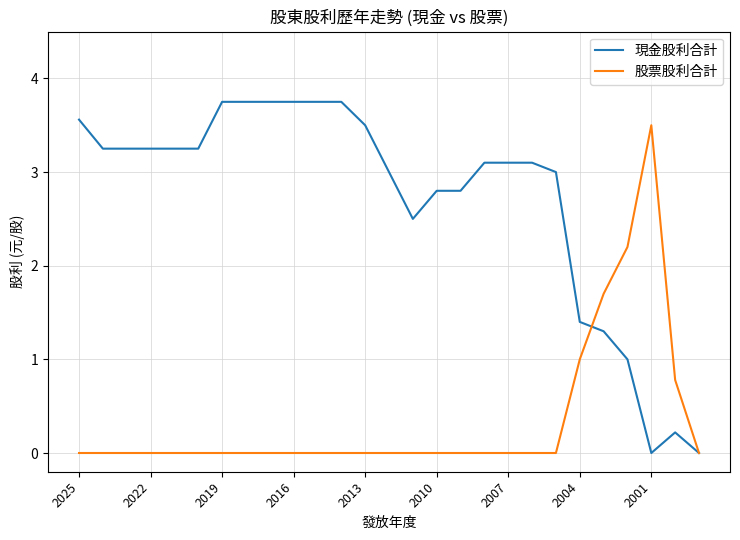

Rank the series by their average value, from highest to lowest.

現金股利合計, 股票股利合計